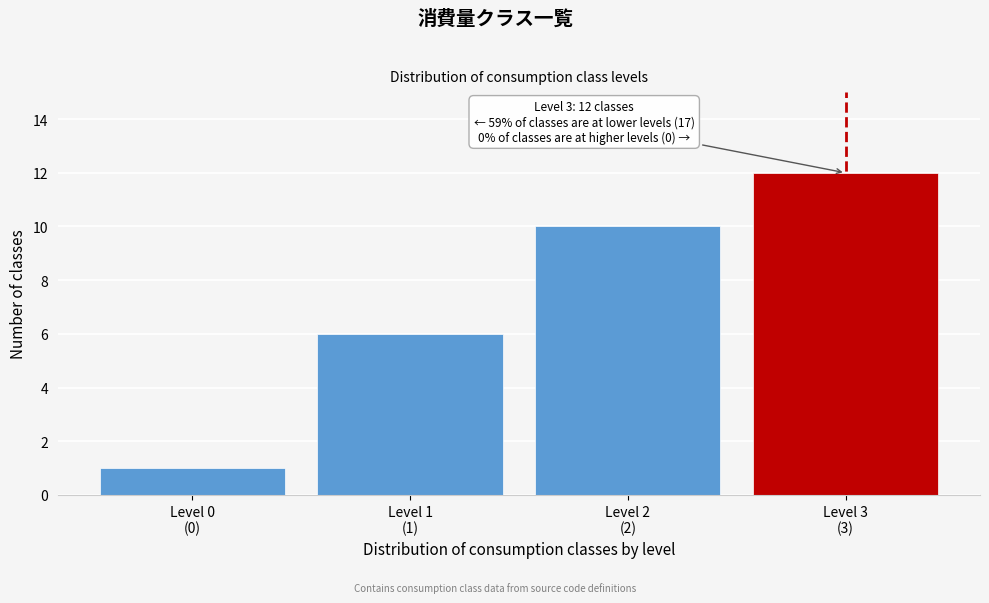

Reading left to right, transcribe all the data shown in this chart.

1	6	10	12